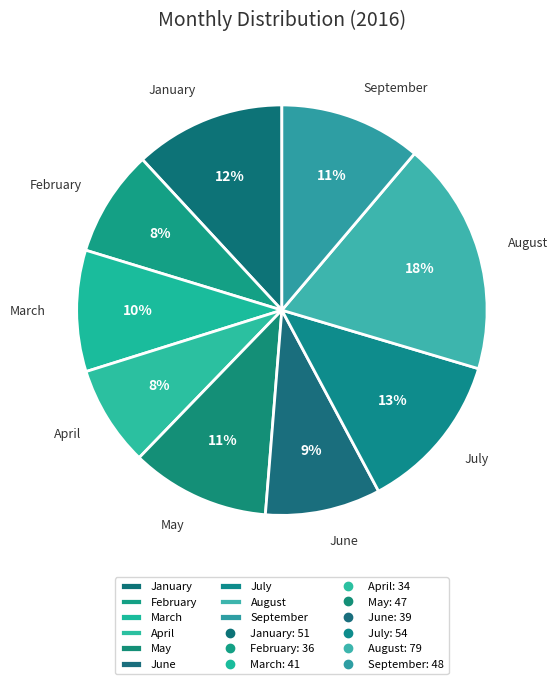

Which slice is the largest?

August